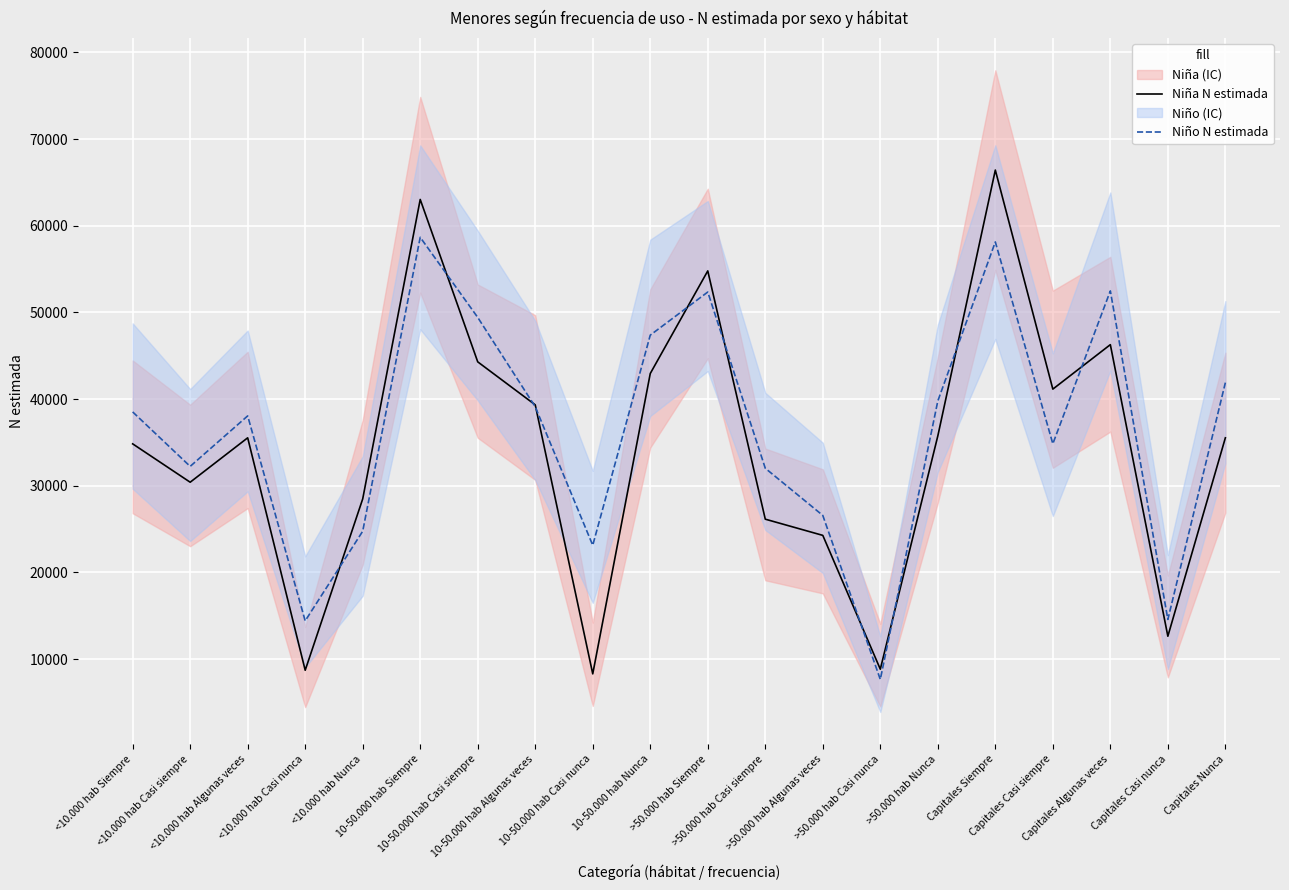

How many values in the Niño N estimada series are below 38524?

10